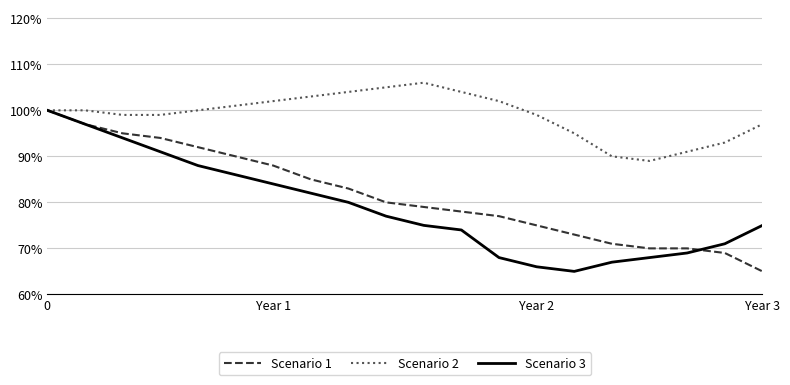

Is this an area chart (filled region under the line)?

No